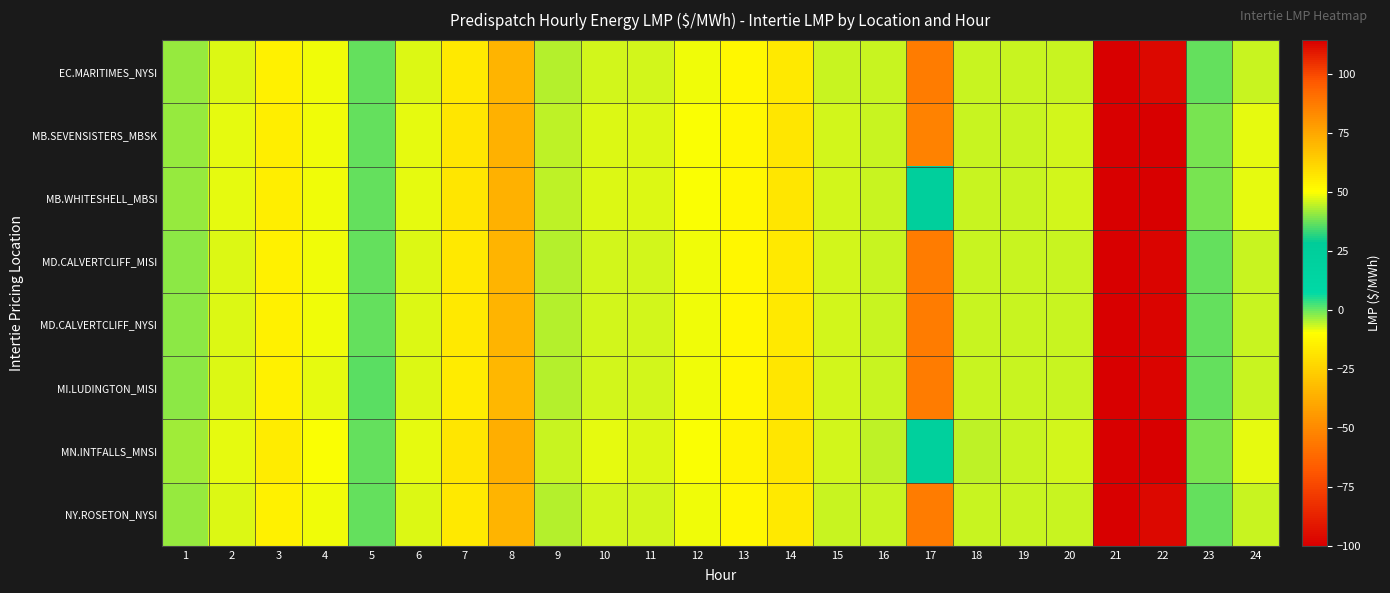

Reading left to right, transcribe all the data shown in this chart.

EC.MARITIMES_NYSI: 1=40.8	2=47.1	3=53.7	4=48.4	5=36.6	6=47.3	7=56.0	8=71.0	9=43.7	10=46.1	11=46.2	12=48.6	13=52.1	14=56.3	15=45.6	16=45.6	17=86.9	18=45.2	19=45.0	20=45.3	21=-100.0	22=112.7	23=36.9	24=45.4
MB.SEVENSISTERS_MBSK: 1=41.0	2=47.4	3=54.2	4=48.8	5=36.9	6=47.4	7=57.0	8=72.5	9=44.3	10=47.0	11=46.6	12=49.2	13=52.2	14=56.7	15=45.9	16=45.0	17=85.5	18=45.2	19=45.6	20=46.2	21=-100.0	22=113.9	23=38.3	24=47.4
MB.WHITESHELL_MBSI: 1=41.0	2=47.4	3=54.2	4=48.8	5=36.9	6=47.4	7=57.0	8=72.5	9=44.3	10=47.0	11=46.6	12=49.2	13=52.2	14=56.7	15=45.9	16=45.0	17=23.4	18=45.2	19=45.6	20=46.2	21=-100.0	22=113.9	23=38.3	24=47.4
MD.CALVERTCLIFF_MISI: 1=40.6	2=47.0	3=53.6	4=48.3	5=36.5	6=47.1	7=55.8	8=70.8	9=43.6	10=46.1	11=46.1	12=48.5	13=52.0	14=56.4	15=45.7	16=45.6	17=86.8	18=45.4	19=45.3	20=45.5	21=-100.0	22=112.8	23=37.0	24=45.5
MD.CALVERTCLIFF_NYSI: 1=40.6	2=47.0	3=53.6	4=48.3	5=36.5	6=47.1	7=55.8	8=70.8	9=43.6	10=46.1	11=46.1	12=48.5	13=52.0	14=56.4	15=45.7	16=45.6	17=86.8	18=45.4	19=45.3	20=45.5	21=-100.0	22=112.8	23=37.0	24=45.5
MI.LUDINGTON_MISI: 1=40.4	2=46.7	3=53.3	4=48.0	5=36.3	6=46.8	7=55.4	8=70.5	9=43.4	10=46.0	11=46.0	12=48.4	13=51.9	14=56.6	15=45.8	16=45.6	17=86.8	18=45.5	19=45.5	20=45.7	21=-100.0	22=112.8	23=37.2	24=45.5
MN.INTFALLS_MNSI: 1=41.5	2=47.8	3=55.0	4=49.4	5=37.3	6=47.9	7=57.3	8=73.0	9=45.0	10=47.5	11=46.9	12=49.9	13=52.6	14=57.0	15=46.1	16=44.4	17=21.7	18=44.8	19=45.4	20=46.4	21=-100.0	22=114.3	23=38.8	24=48.1
NY.ROSETON_NYSI: 1=40.8	2=47.1	3=53.7	4=48.4	5=36.6	6=47.3	7=56.0	8=71.0	9=43.7	10=46.1	11=46.2	12=48.6	13=52.1	14=56.3	15=45.6	16=45.6	17=86.9	18=45.2	19=45.0	20=45.3	21=-100.0	22=112.7	23=36.9	24=45.4